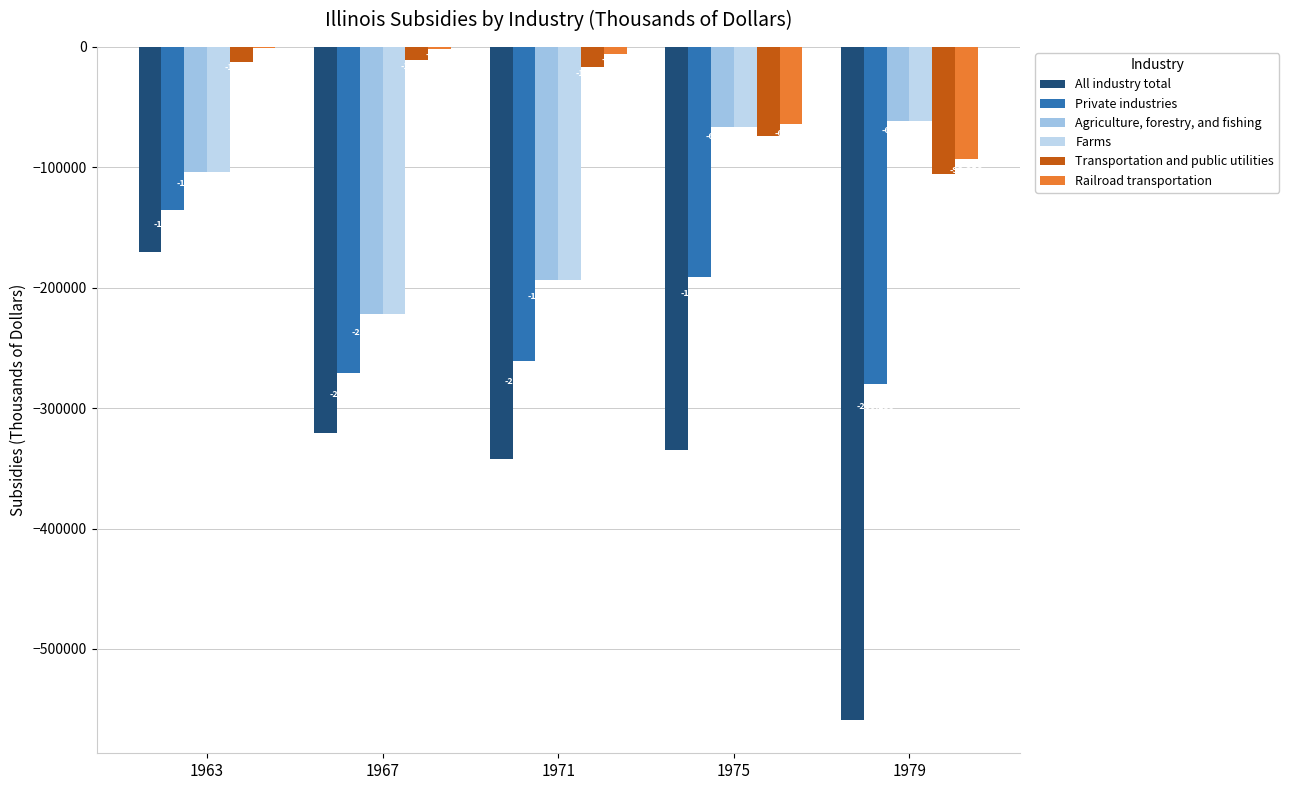

Rank the categories by Transportation and public utilities value from lowest to highest.

1979, 1975, 1971, 1963, 1967